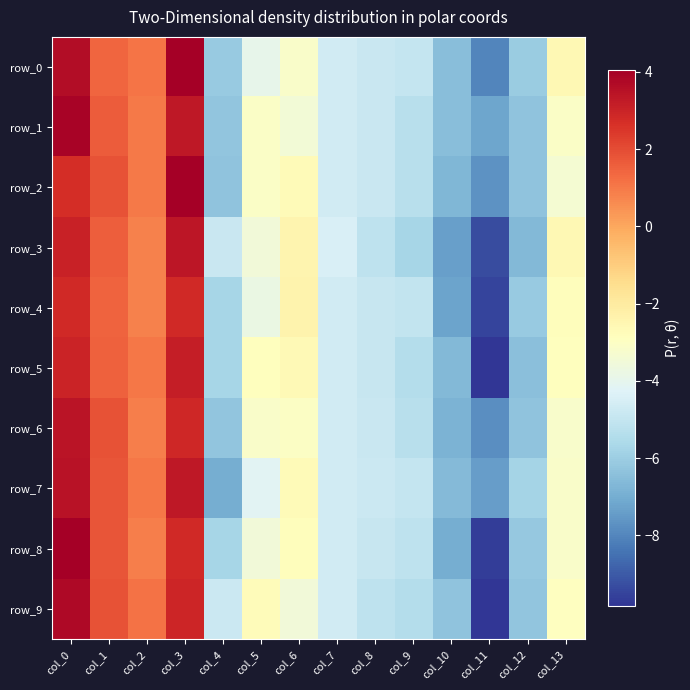

Is it true that row_1 equals -3.1 at col_5?

True